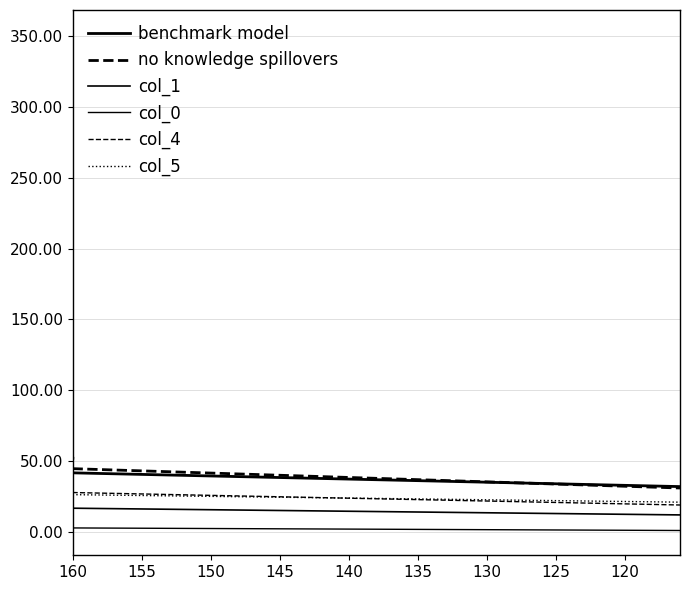

Does the chart have visible grid lines?

Yes